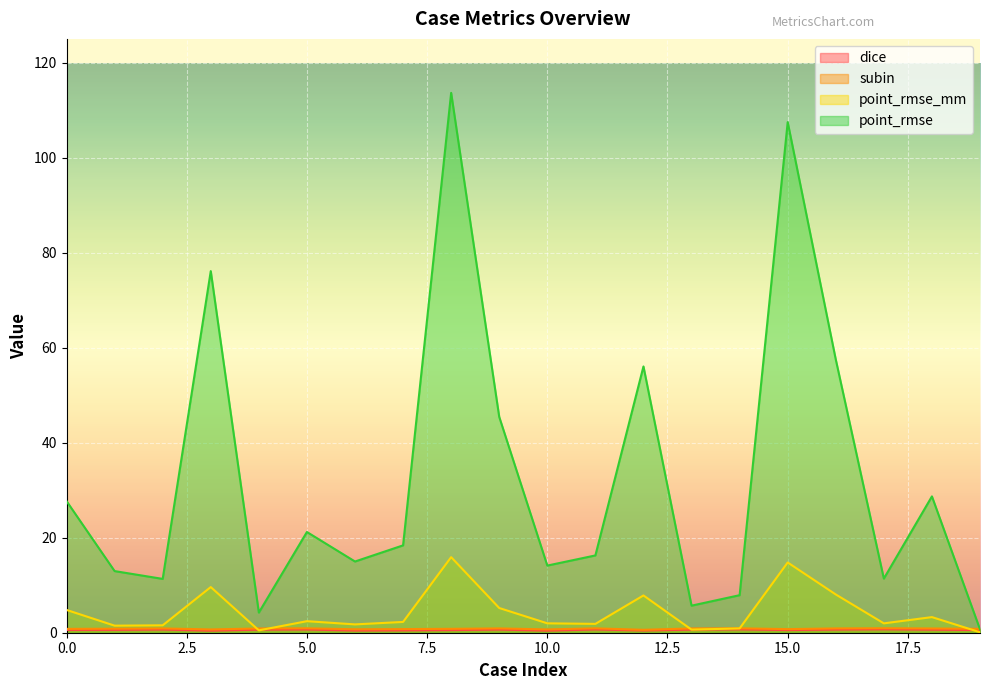

Where is the first local maximum for point_rmse?

3